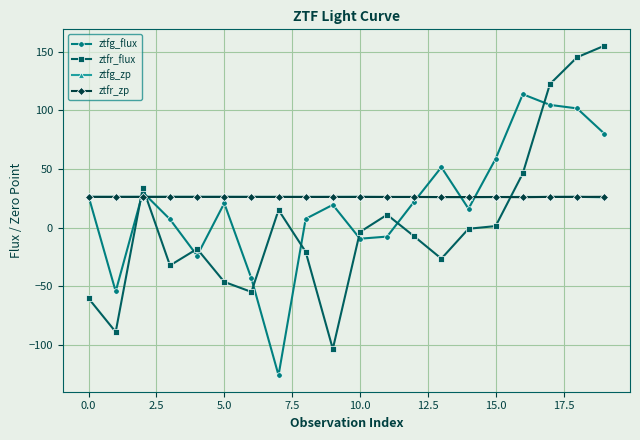

True or false: ztfg_flux has more than 2 interior local peaks.

True